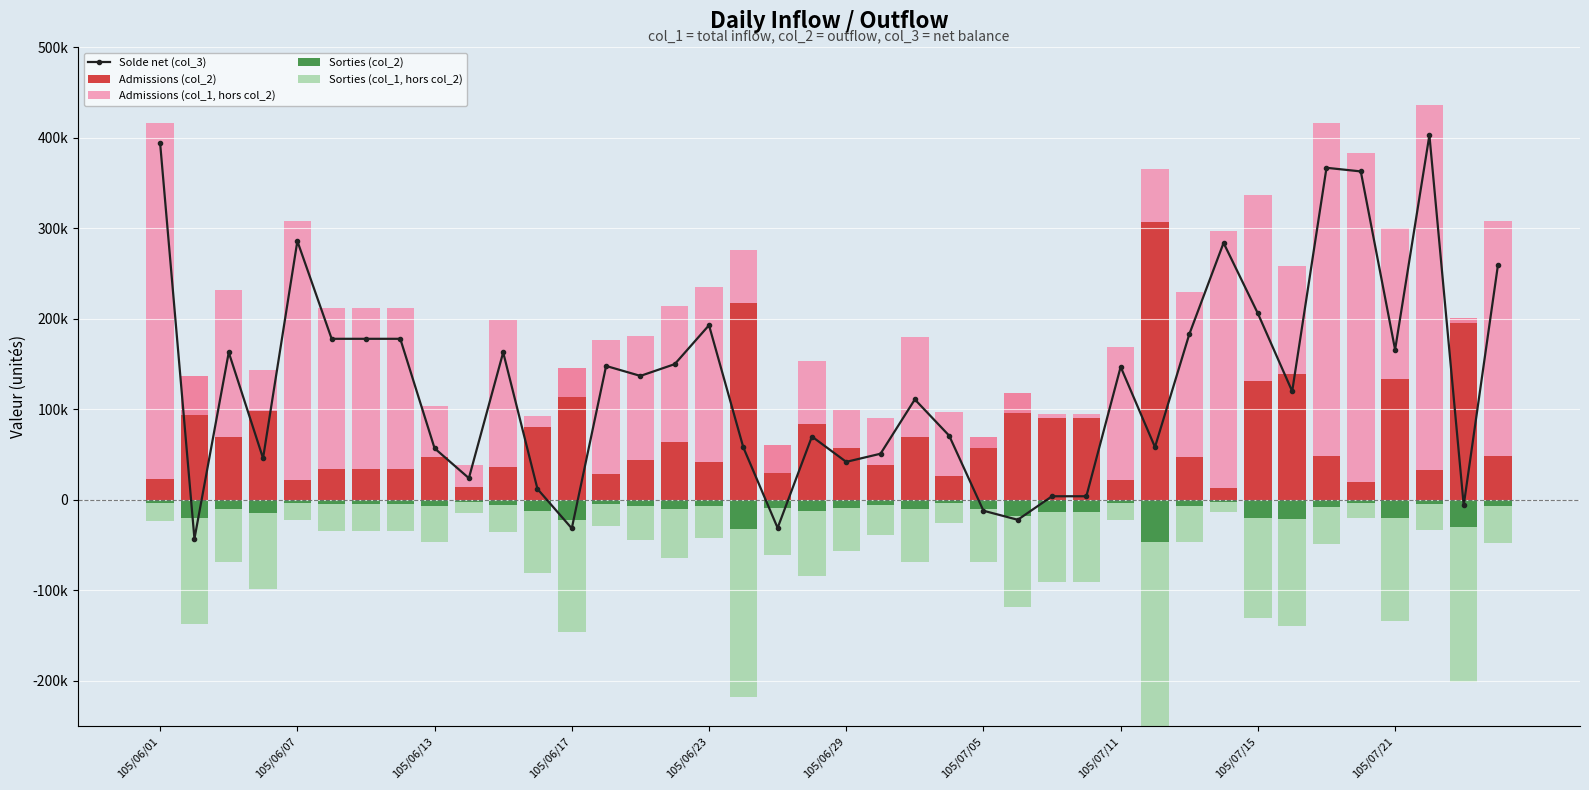

What is the difference between the maximum and minimum values in the Solde net (col_3) series?

446000.0